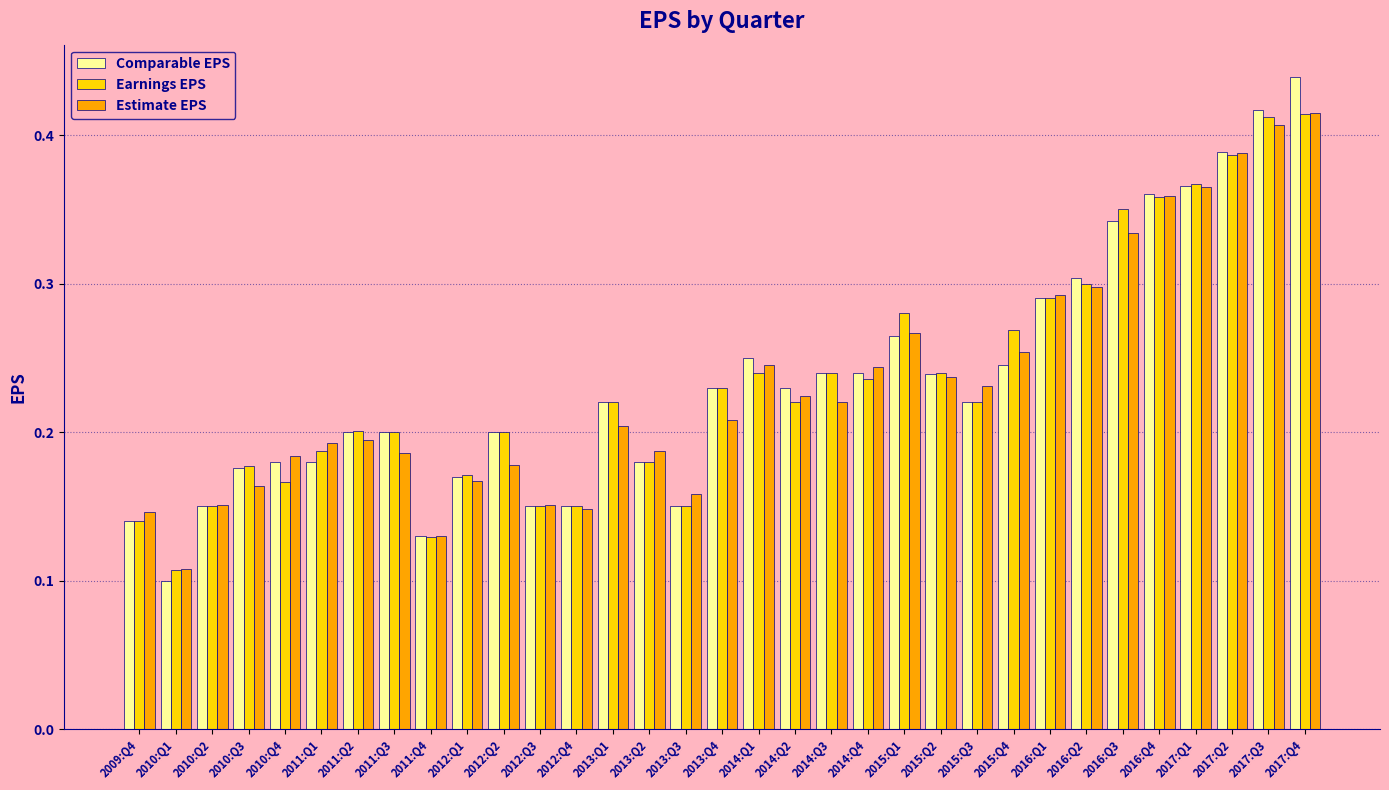

The Estimate EPS series shows 0.4 at 2013:Q4. True or false?

False